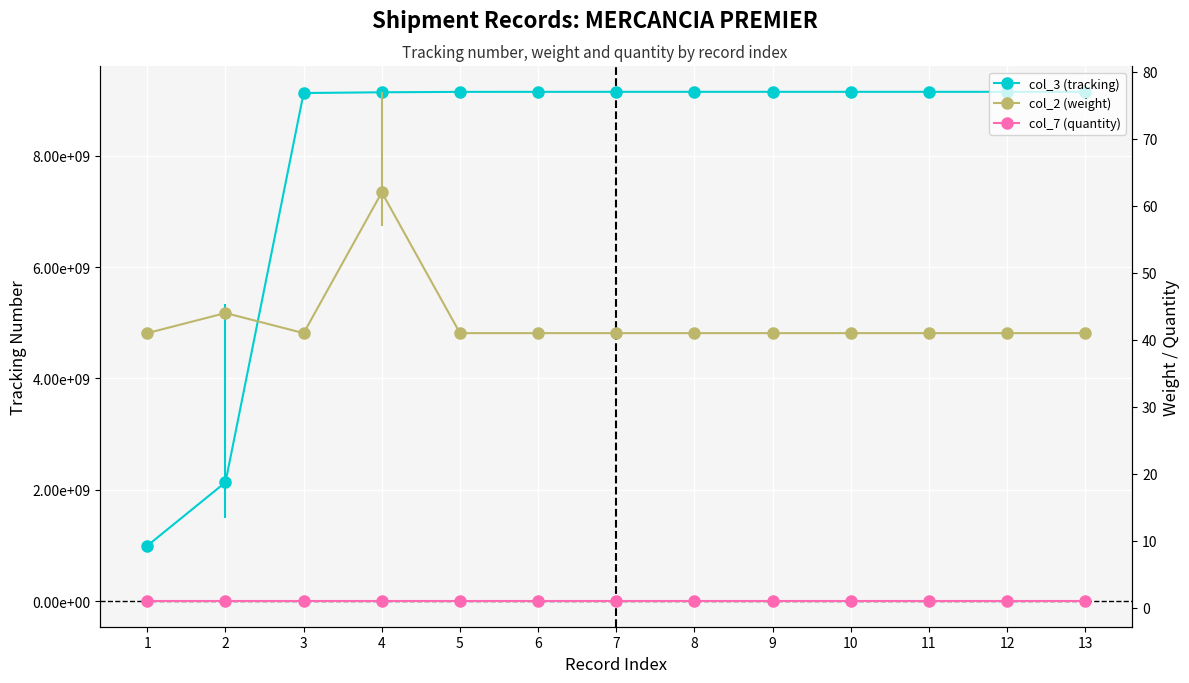

True or false: col_3 (tracking) and col_7 (quantity) cross at least once.

False